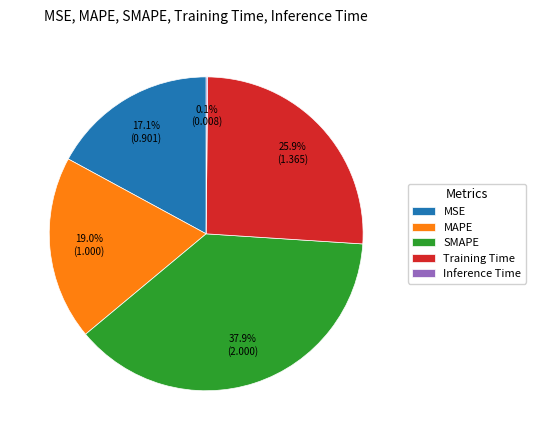

What percentage is NOT represented by MSE?

82.9%